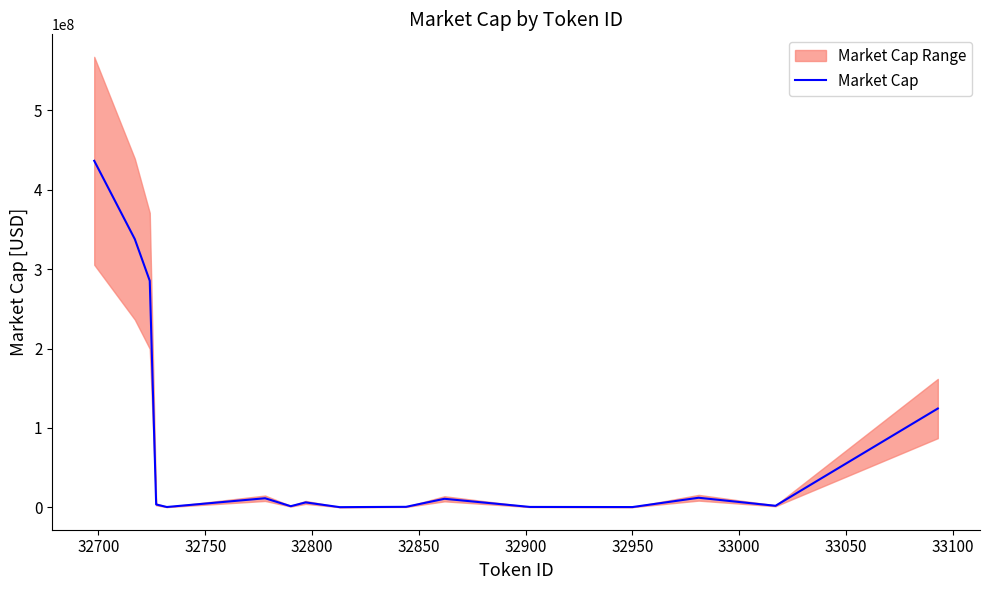

Reading right to left, list all the values displayed in this chart.

124442640.2	1900775.1	12032739.4	300768.6	460675.1	10721359.2	596428.4	305145.2	173756.0	6178084.8	1386859.2	11408267.5	376193.0	3571176.2	285360310.9	337870563.4	436509026.8